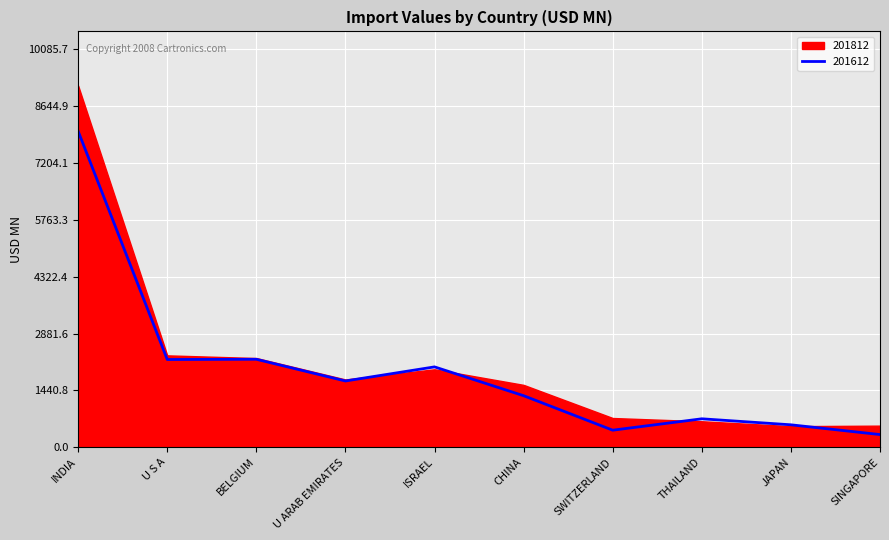

The value of 201612 at SWITZERLAND is 430.9. True or false?

True